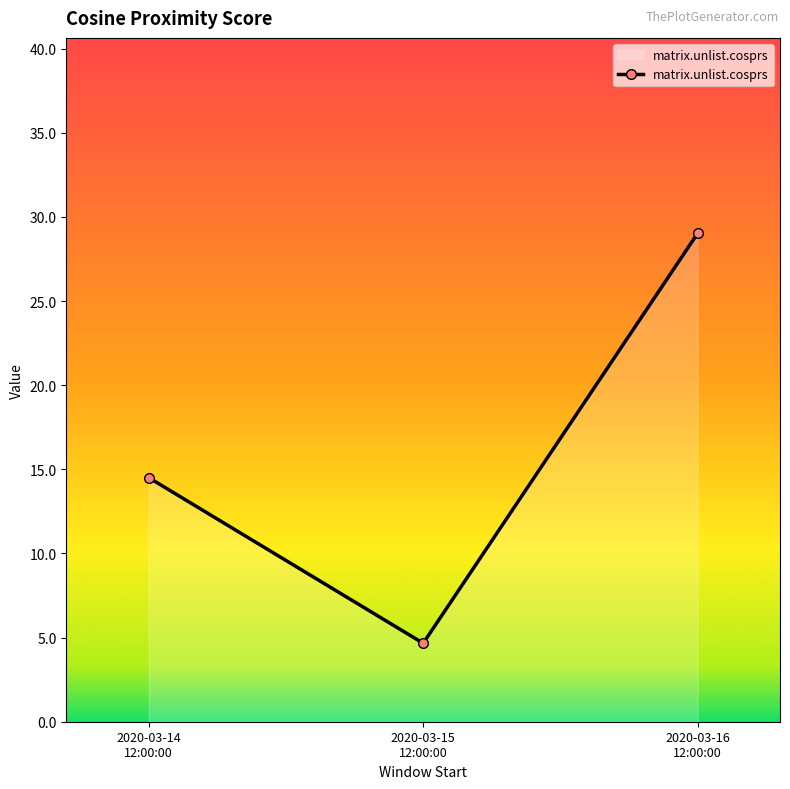

List the labels in order of value, largest first.

2020-03-16
12:00:00, 2020-03-14
12:00:00, 2020-03-15
12:00:00